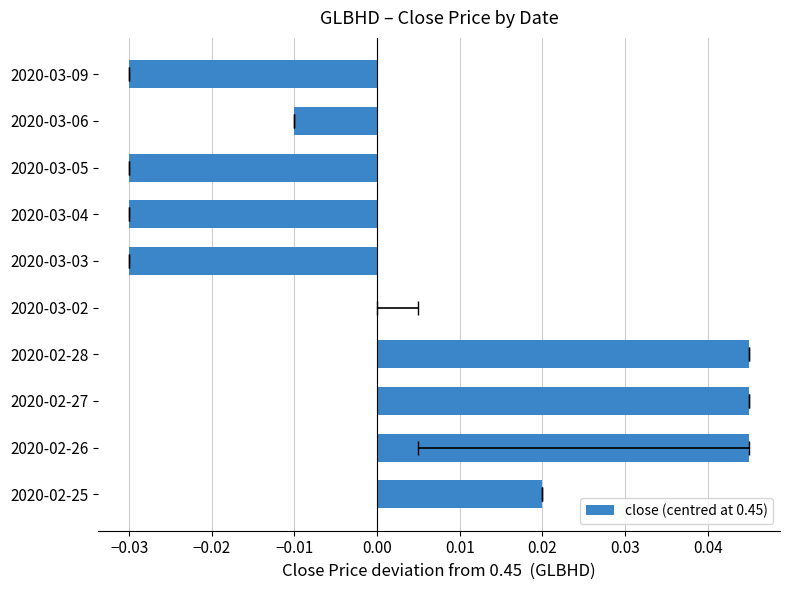

What position from the left is 2020-03-03?

6